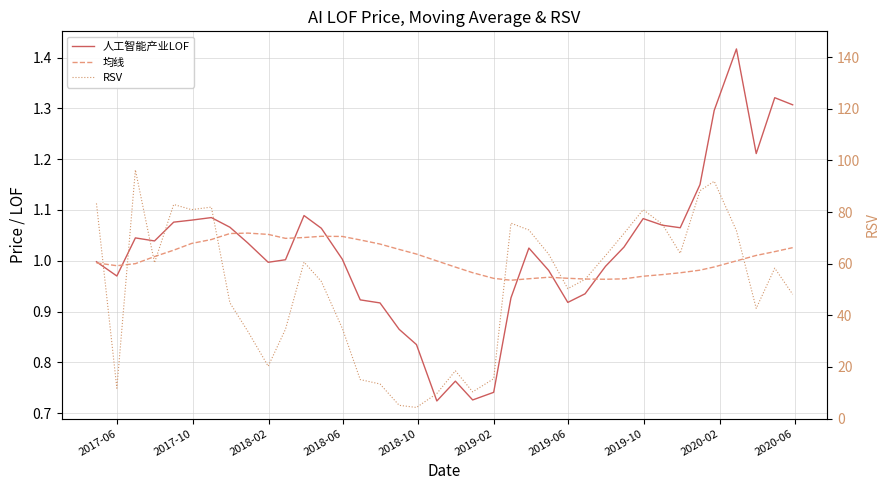

What are all the series names shown in the legend?

人工智能产业LOF, 均线, RSV